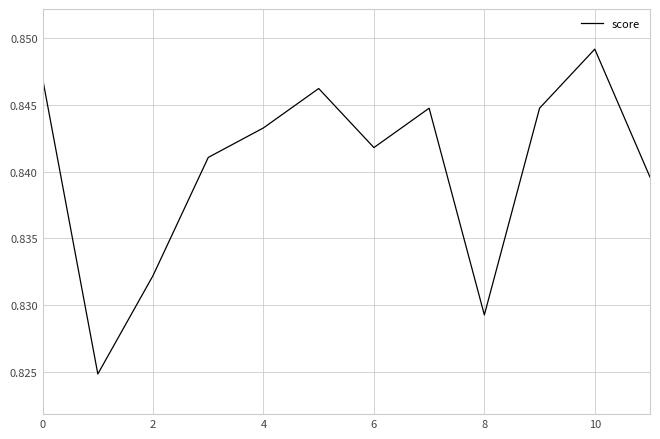

How many lines are shown in the chart?

1